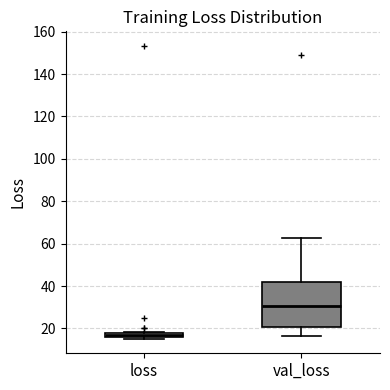

Where is the upper edge of the box for loss on the y-axis? The values are not printed on the chart, so give them approximately, as read against the axis.

18